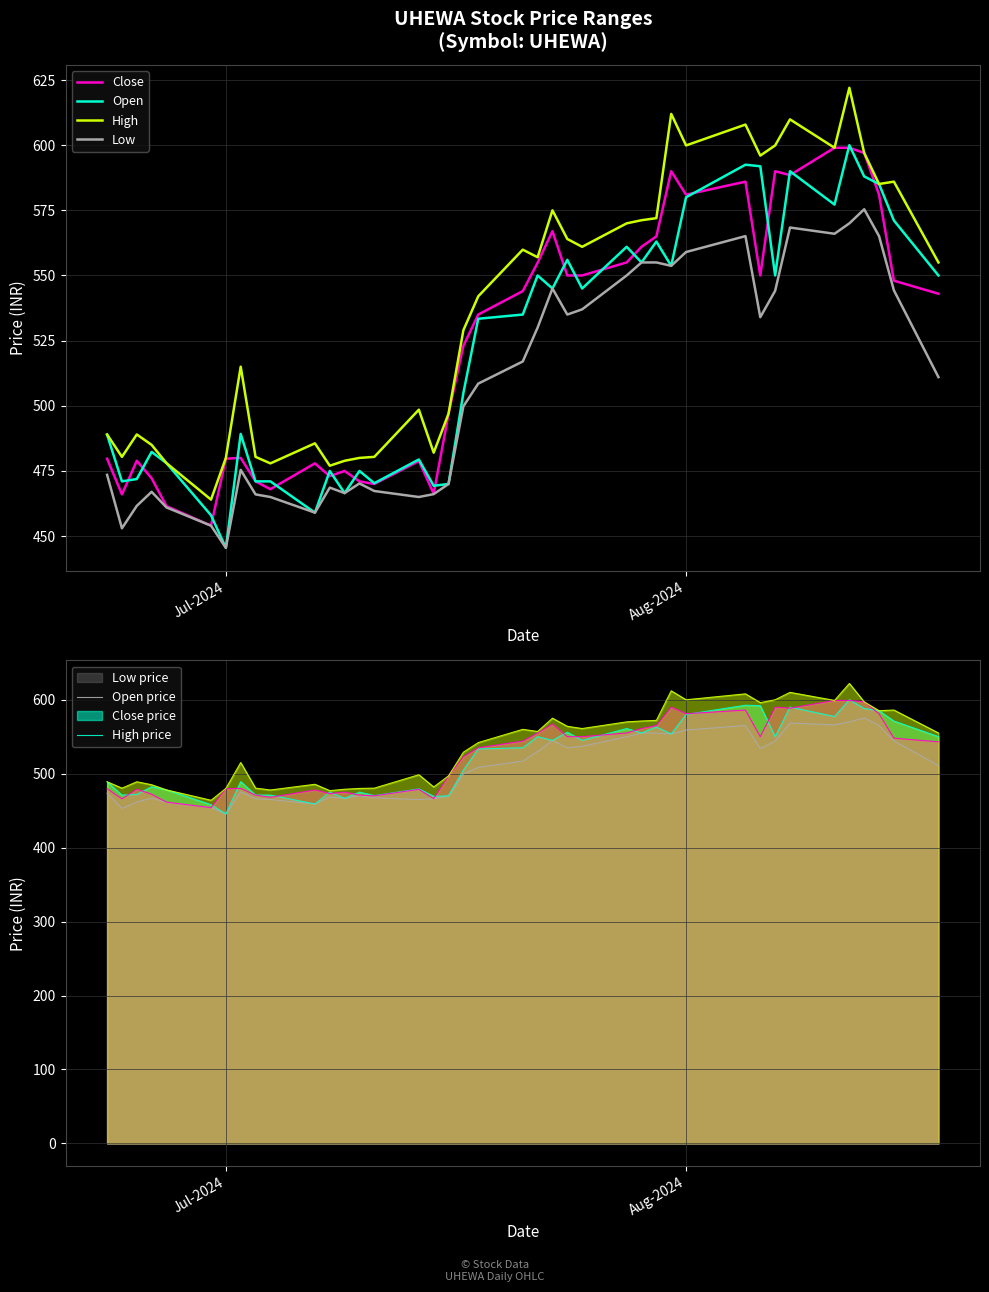

What is the value of the Low point at the 10th from the left?

465.0